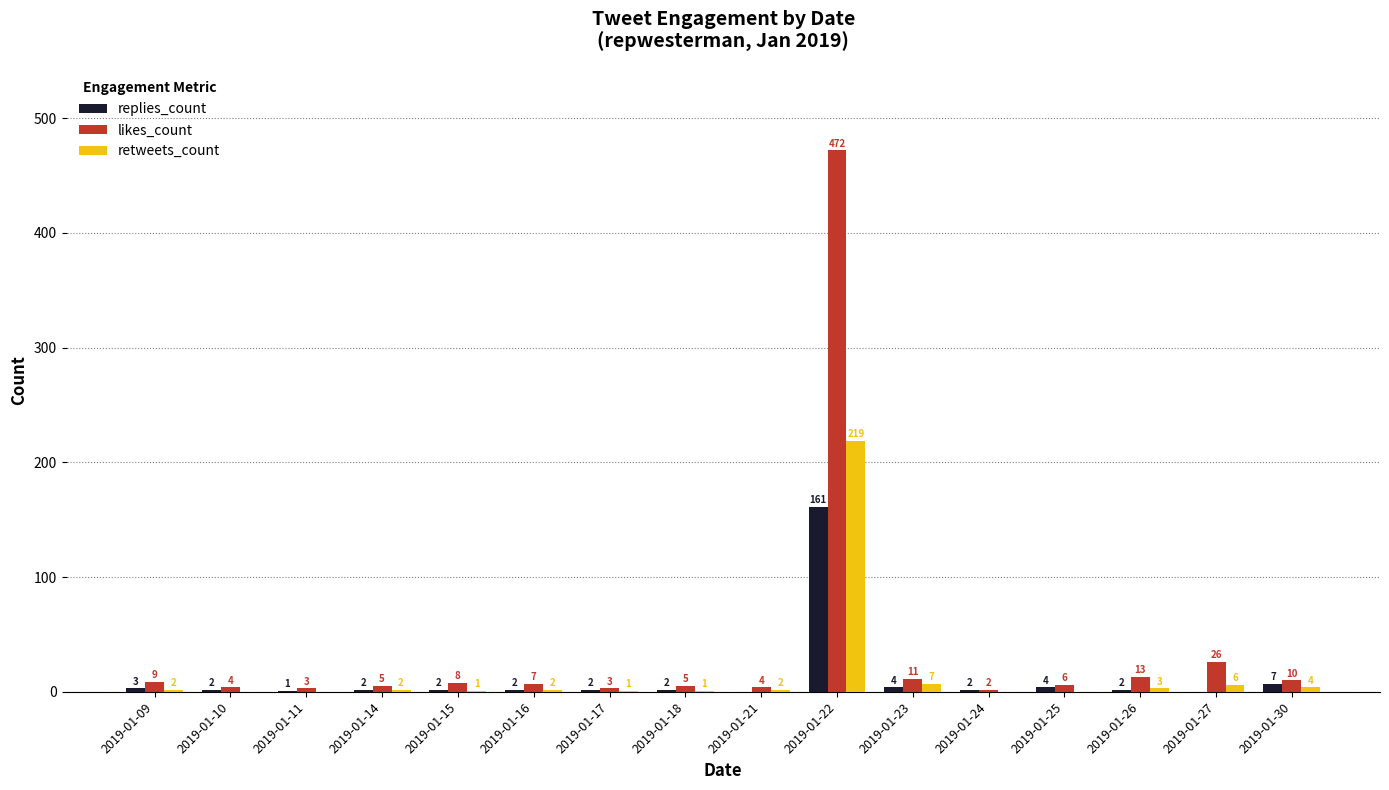

What is the sum of the replies_count values at 2019-01-23 and 2019-01-24?

6